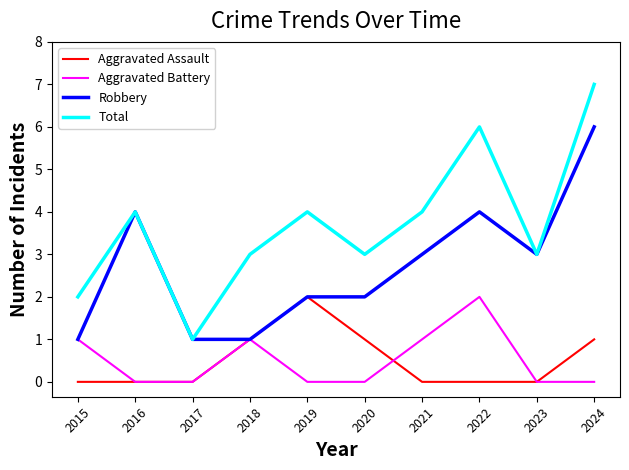

Reading right to left, list all the values displayed in this chart.

Aggravated Assault: 2024=1	2023=0	2022=0	2021=0	2020=1	2019=2	2018=1	2017=0	2016=0	2015=0
Aggravated Battery: 2024=0	2023=0	2022=2	2021=1	2020=0	2019=0	2018=1	2017=0	2016=0	2015=1
Robbery: 2024=6	2023=3	2022=4	2021=3	2020=2	2019=2	2018=1	2017=1	2016=4	2015=1
Total: 2024=7	2023=3	2022=6	2021=4	2020=3	2019=4	2018=3	2017=1	2016=4	2015=2